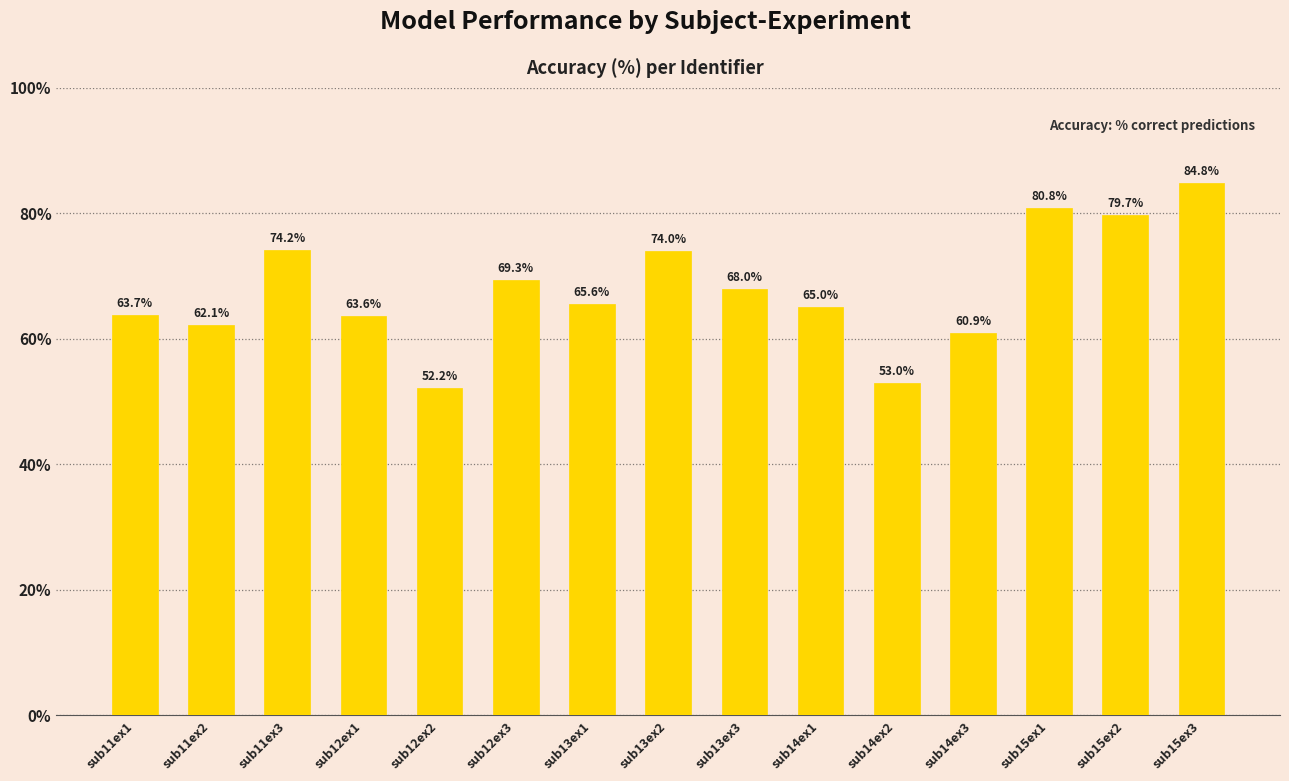

Reading left to right, what are all the values shown in this chart?

63.7	62.1	74.2	63.6	52.2	69.3	65.6	74.0	68.0	65.0	53.0	60.9	80.8	79.7	84.8